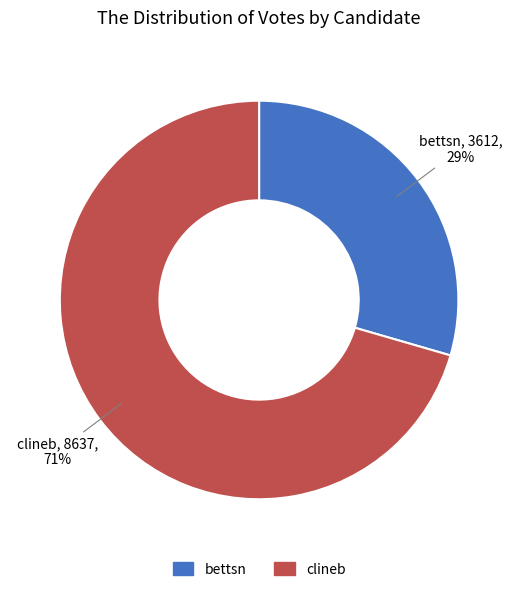

Is the sum of clineb and bettsn greater than half?

Yes